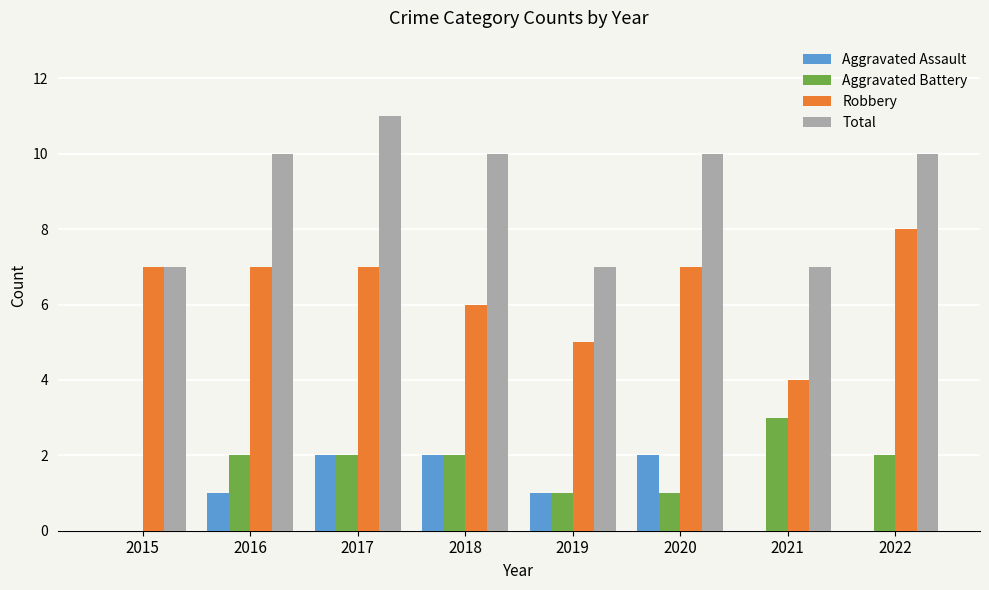

How many positive values does the Aggravated Battery series have?

7